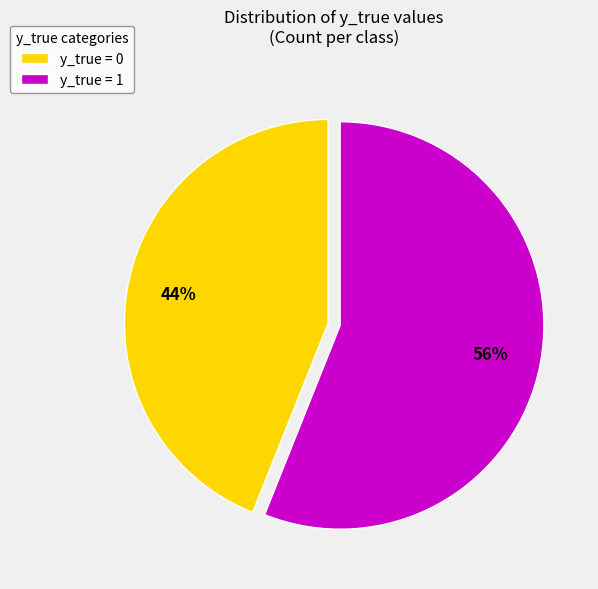

To the nearest percent, what is the combined percentage of y_true = 1 and y_true = 0?

100%